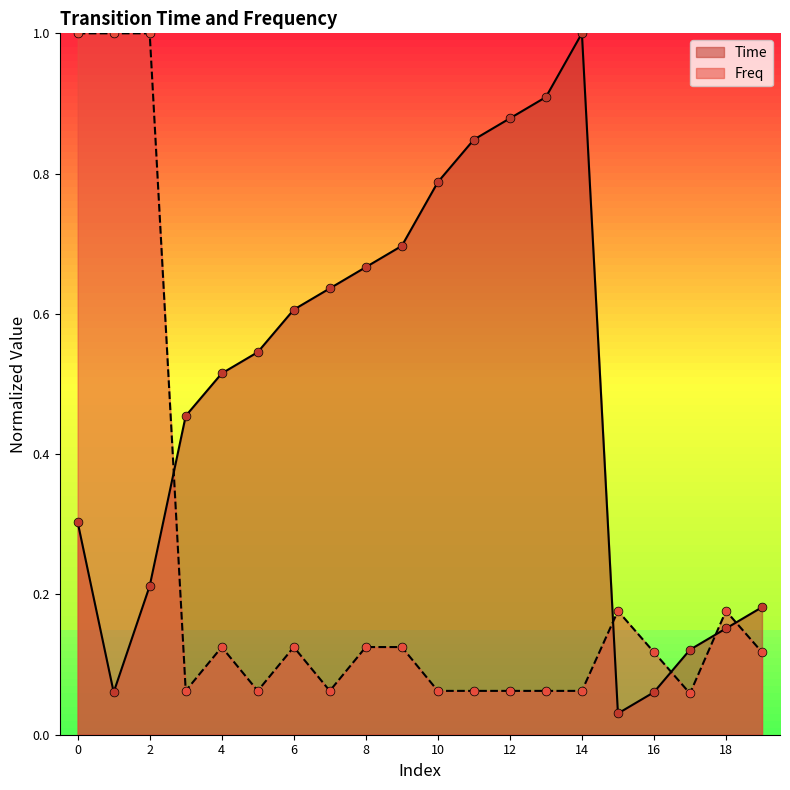

What is the total value across all series at 15?

0.2